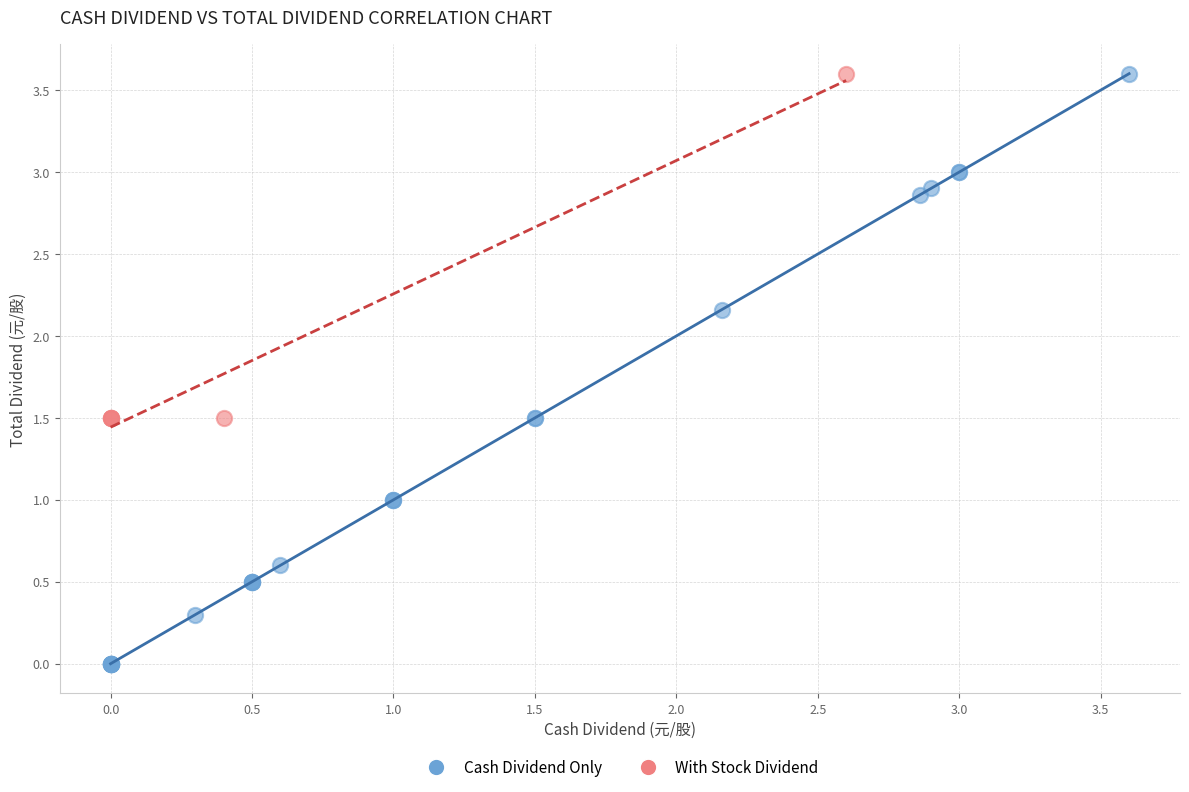

Which series reaches the minimum Y coordinate?

Cash Dividend Only